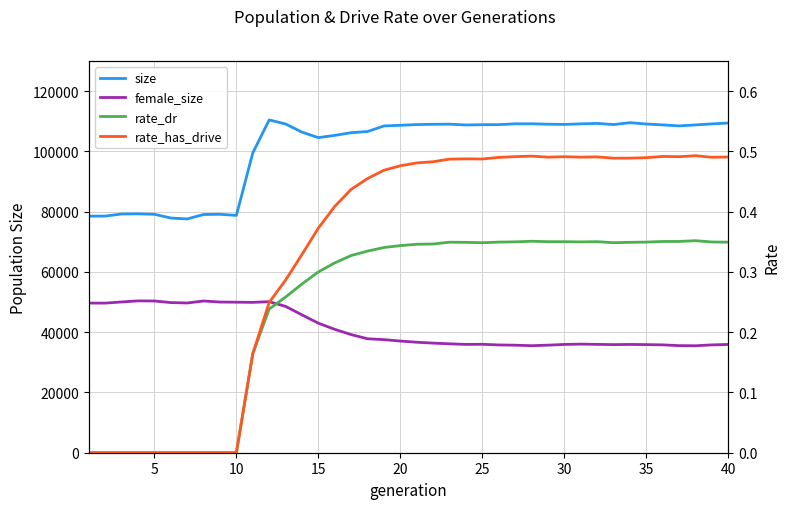

Rank the series by their maximum value, from highest to lowest.

size, female_size, rate_has_drive, rate_dr